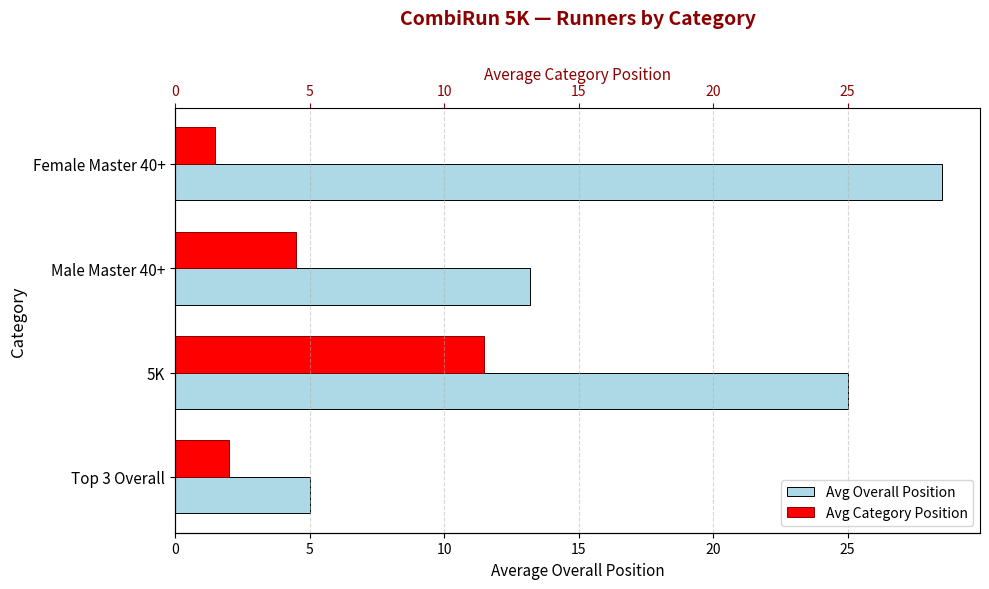

The value of Avg Overall Position at Top 3 Overall is 5.0. True or false?

True